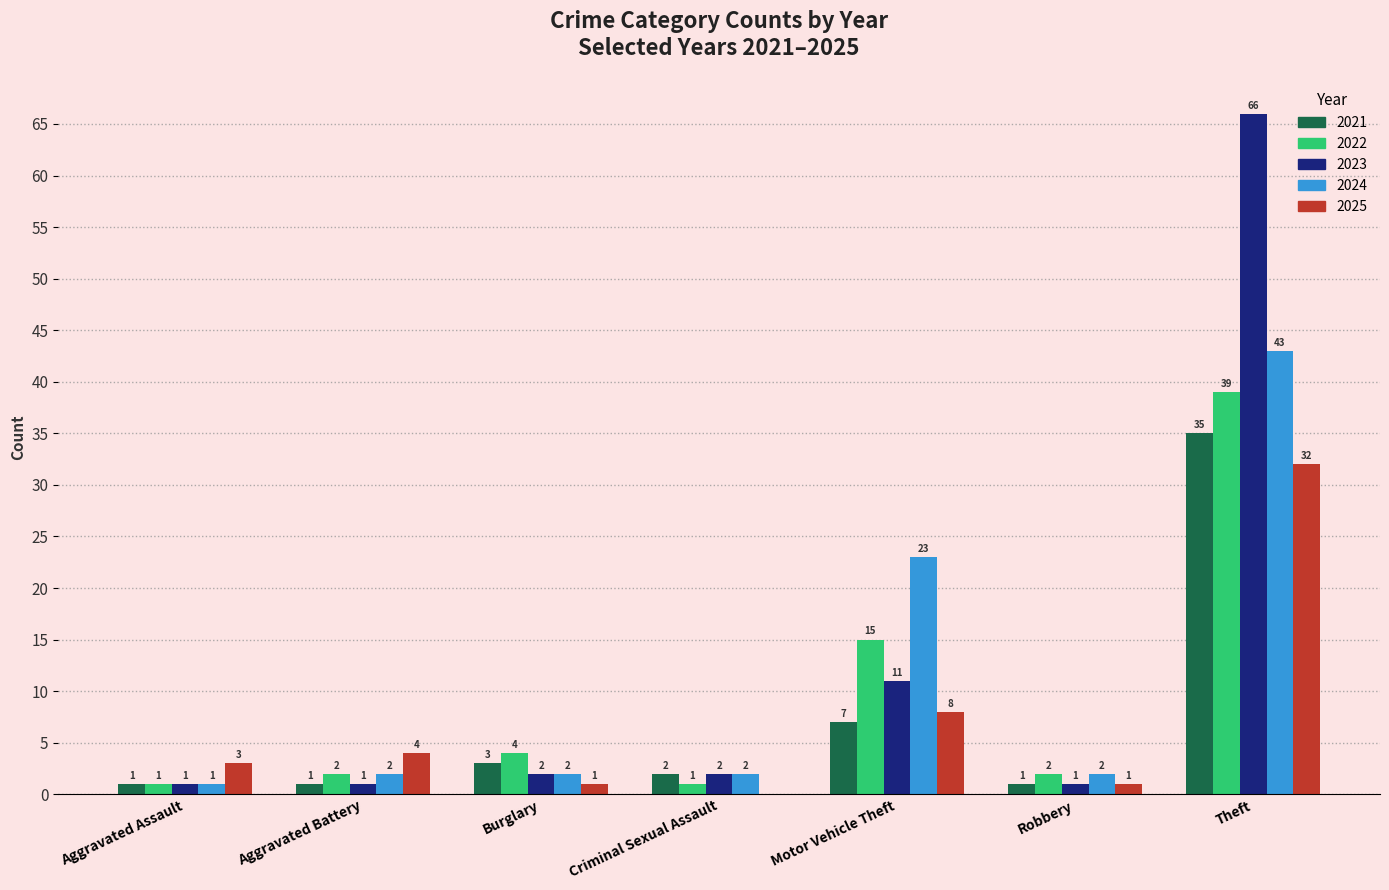

Does the chart contain stacked bars?

No